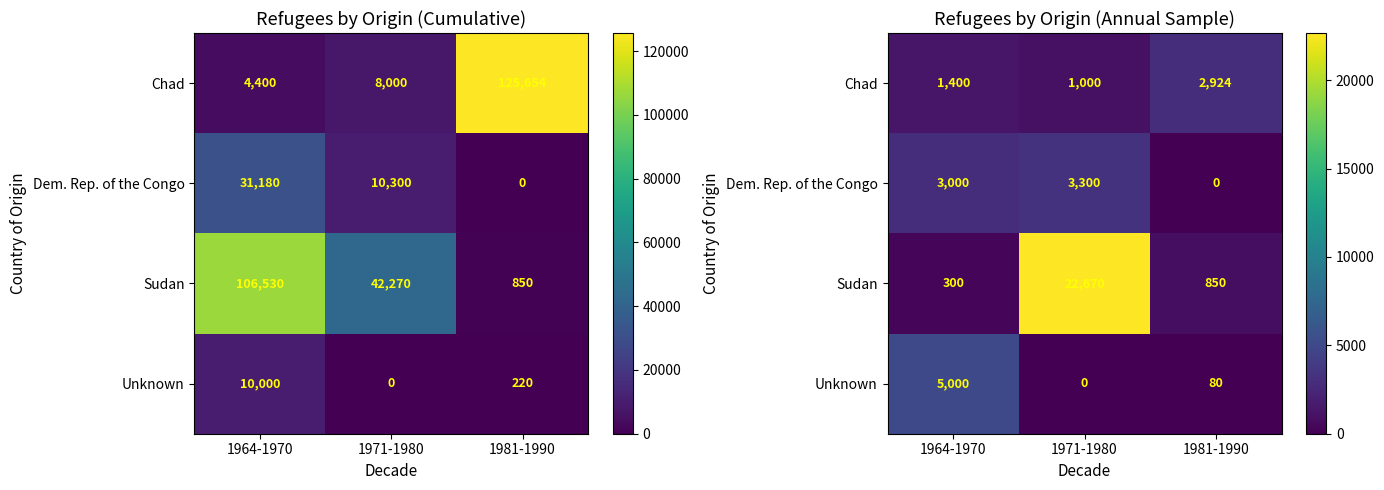

Is it true that Unknown equals 36 at 1981-1990?

False